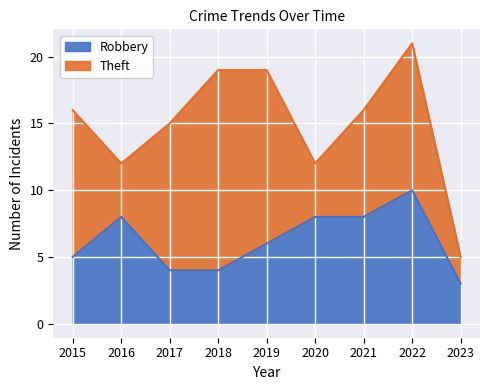

At which category does the chart reach its peak across all series?

2022